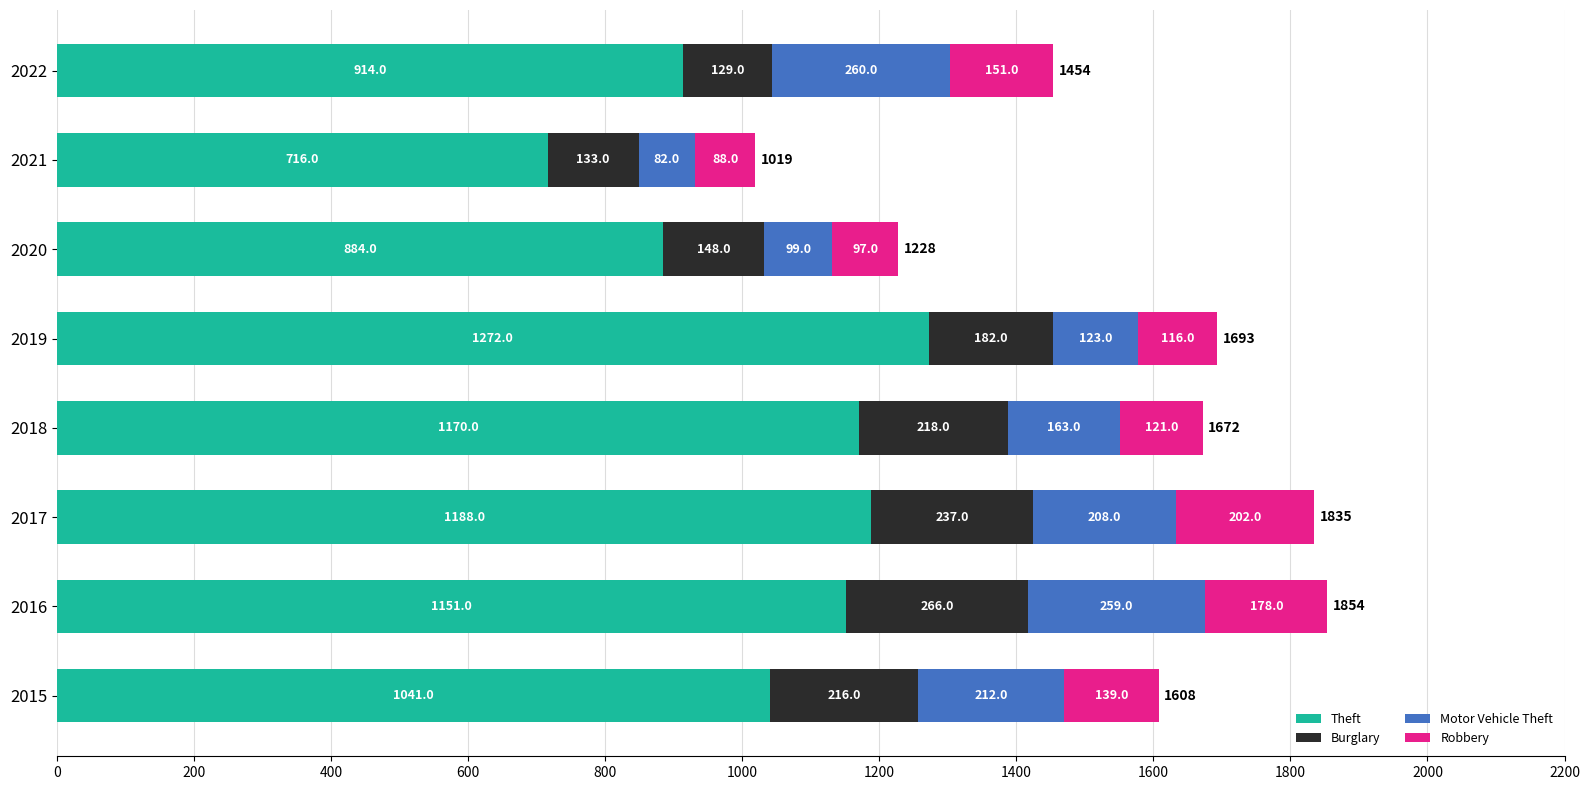

At which category is the sum across all series the highest?

2016